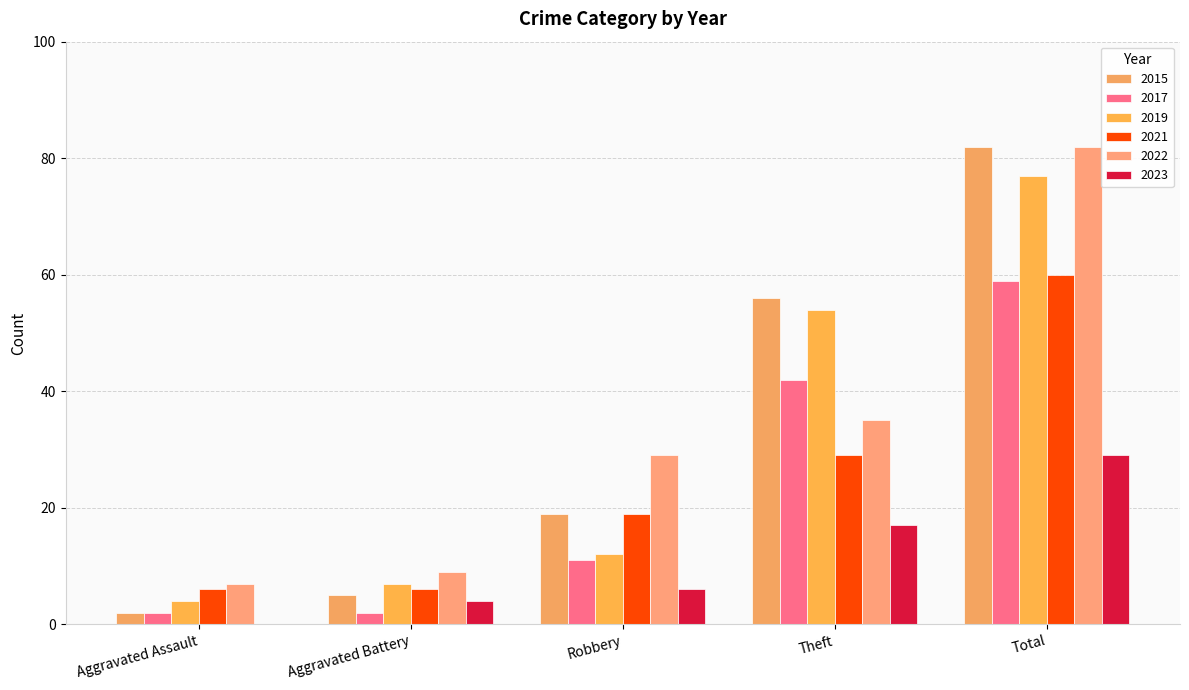

What is the difference between the 2019 values at Theft and Total?

23